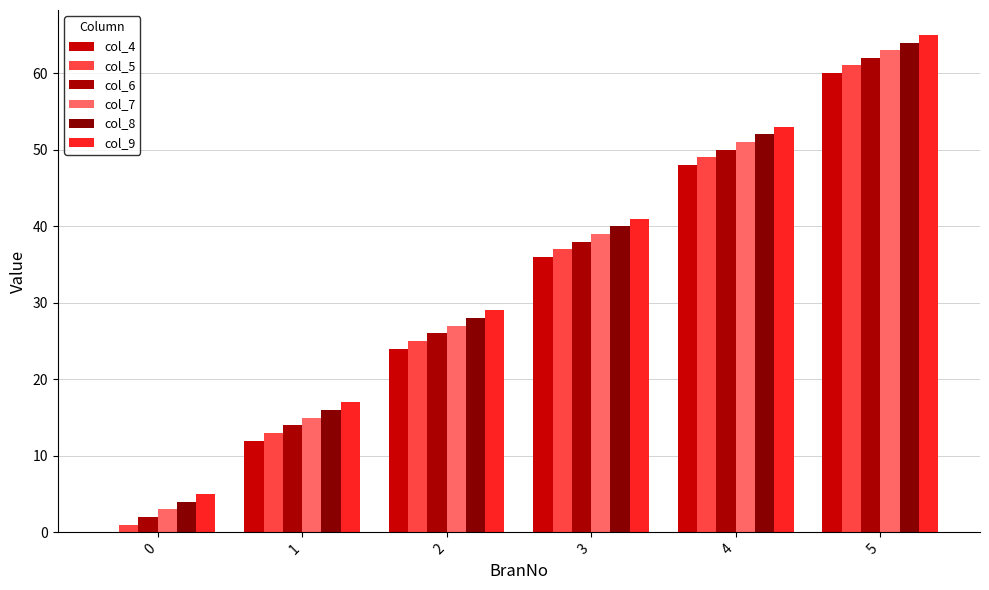

Are the bars horizontal?

No